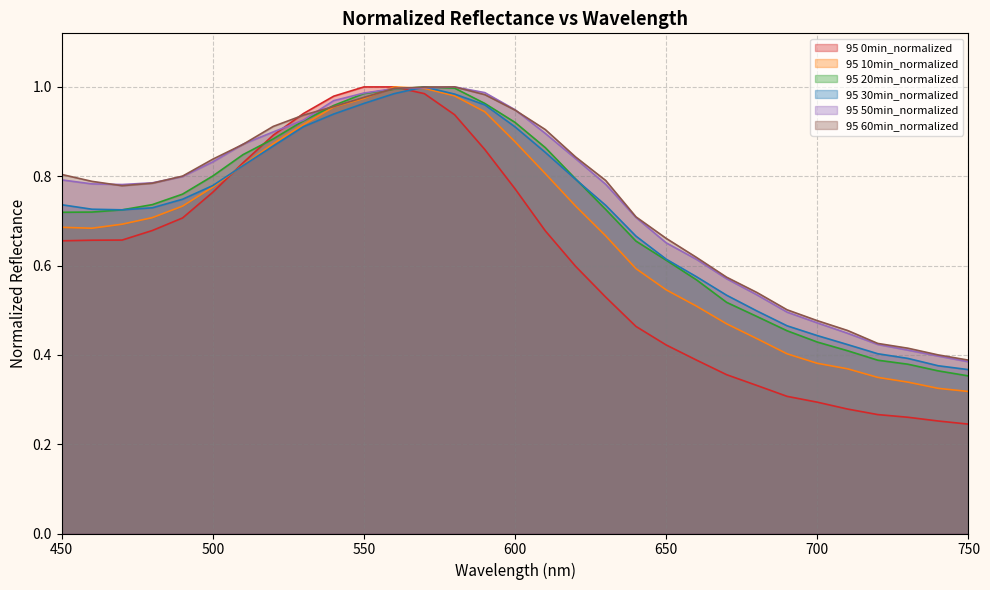

Does the chart have visible grid lines?

Yes